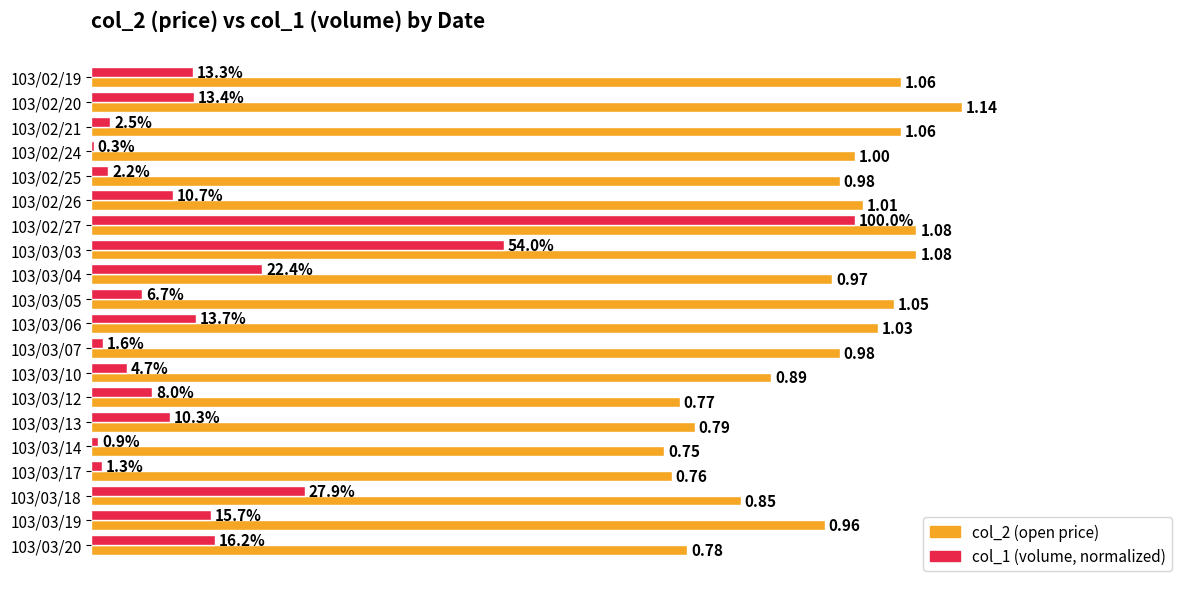

Which series has the largest total across all categories?

col_2 (open price)